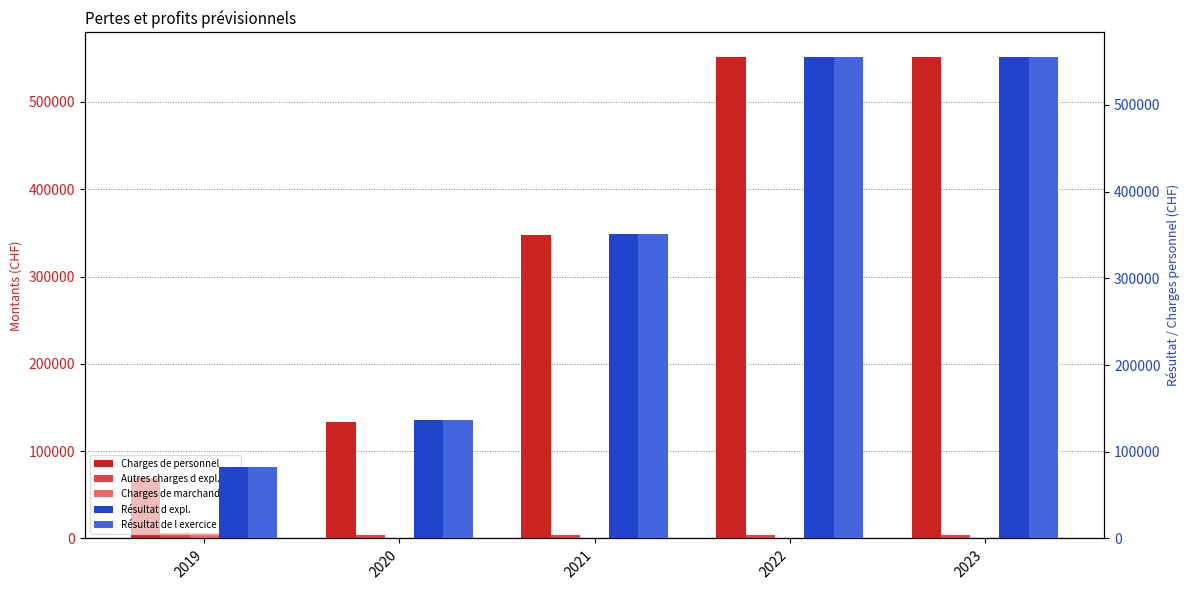

Which series has the widest spread of values?

Charges de personnel